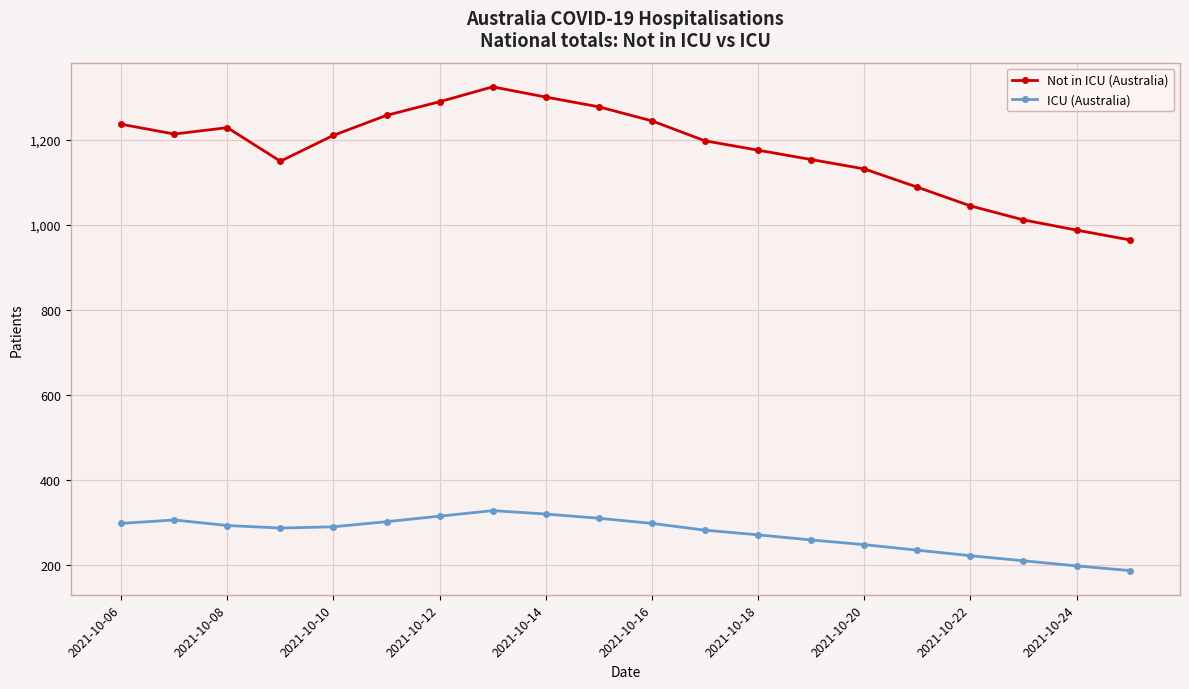

What are all the series names shown in the legend?

Not in ICU (Australia), ICU (Australia)